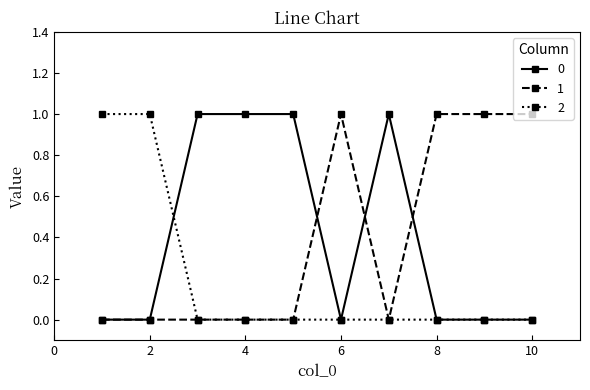

True or false: 1 has more than 0 points higher than both neighbors.

True